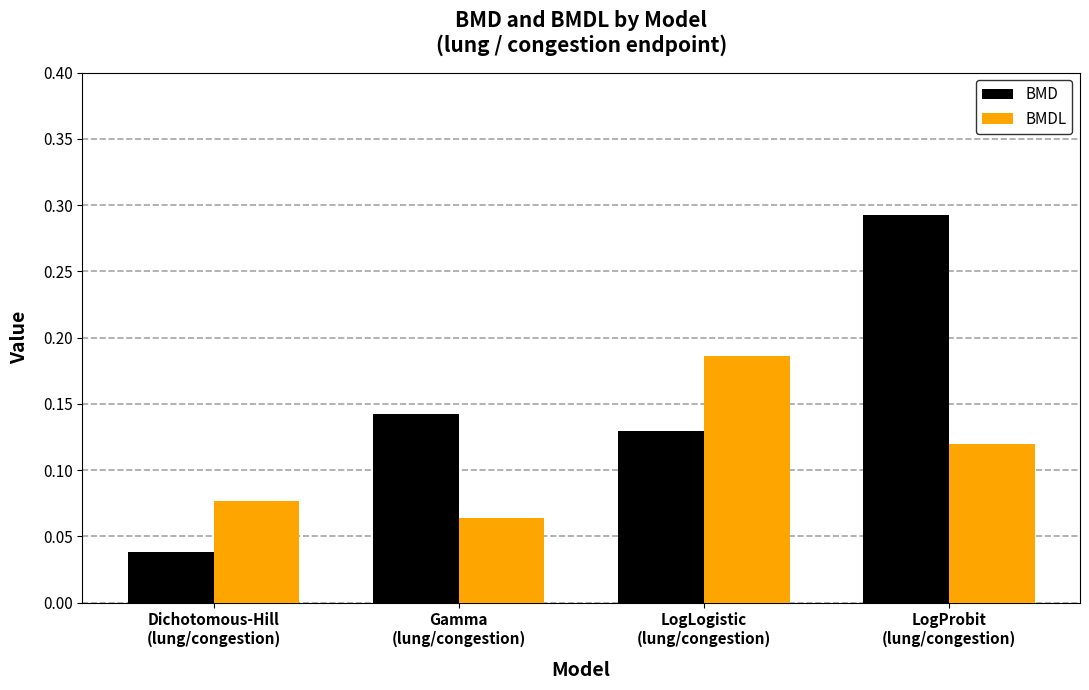

List the series in order of their peak value, lowest first.

BMDL, BMD